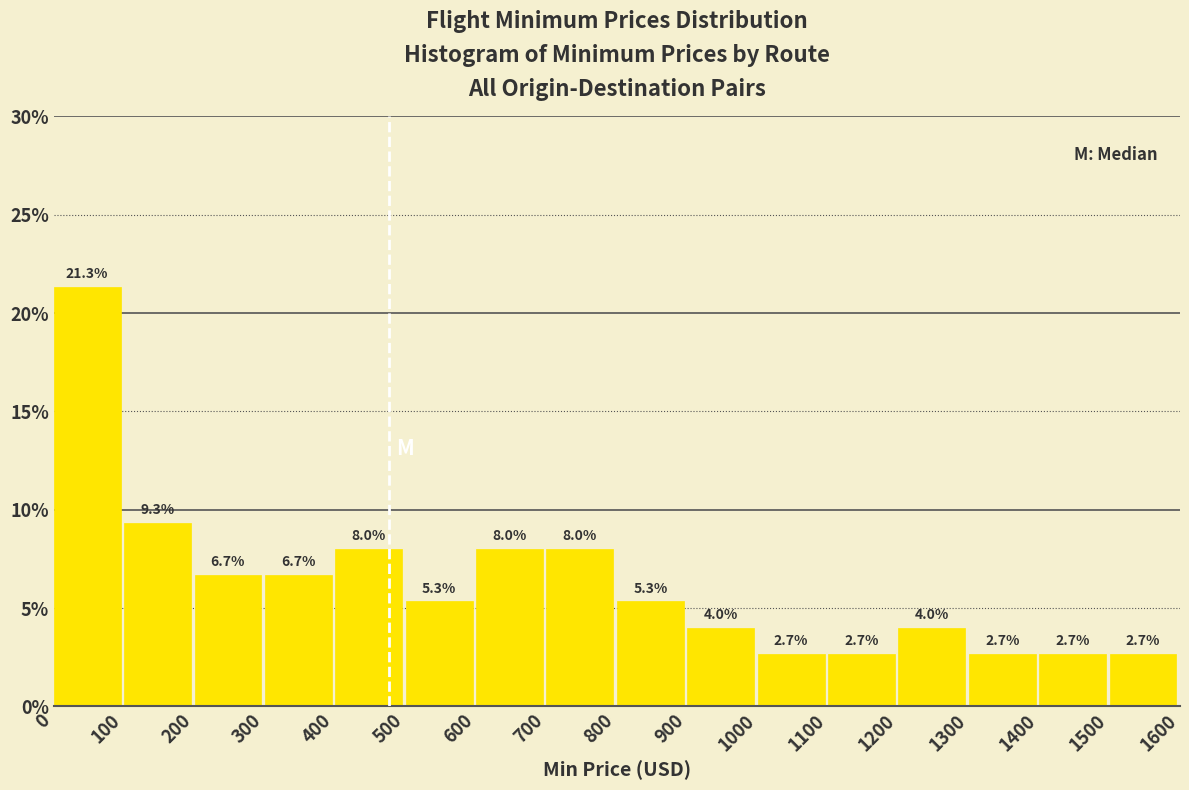

Which range on the x-axis has the tallest bar?

0 to 100